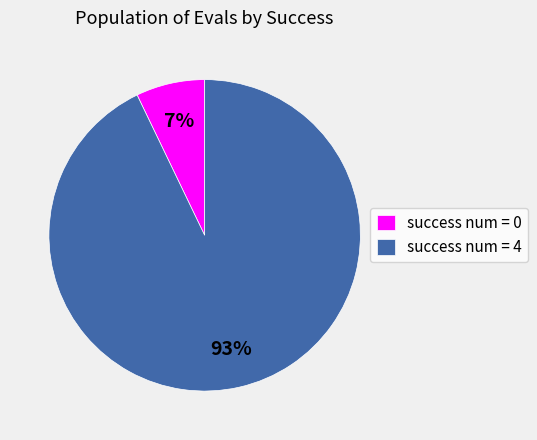

Approximately how many times larger is the value at success num = 0 compared to success num = 4?

0.1